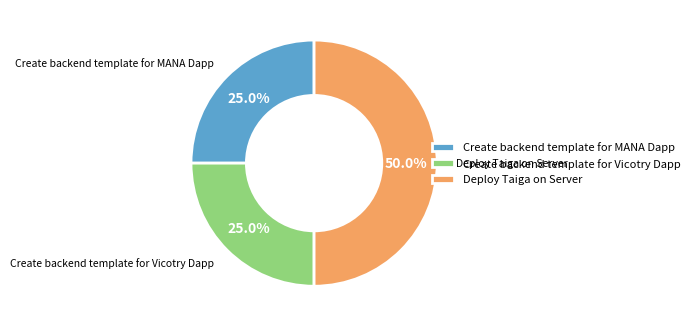

Is Create backend template for Vicotry Dapp the majority of the pie?

No